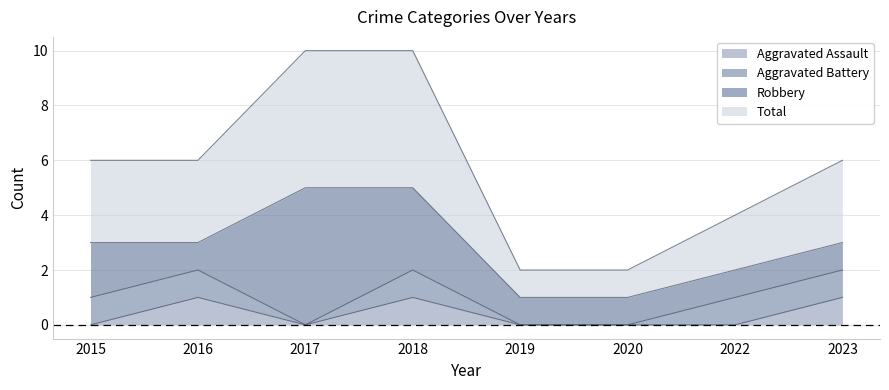

The value of Total at 2023 is 3. True or false?

True